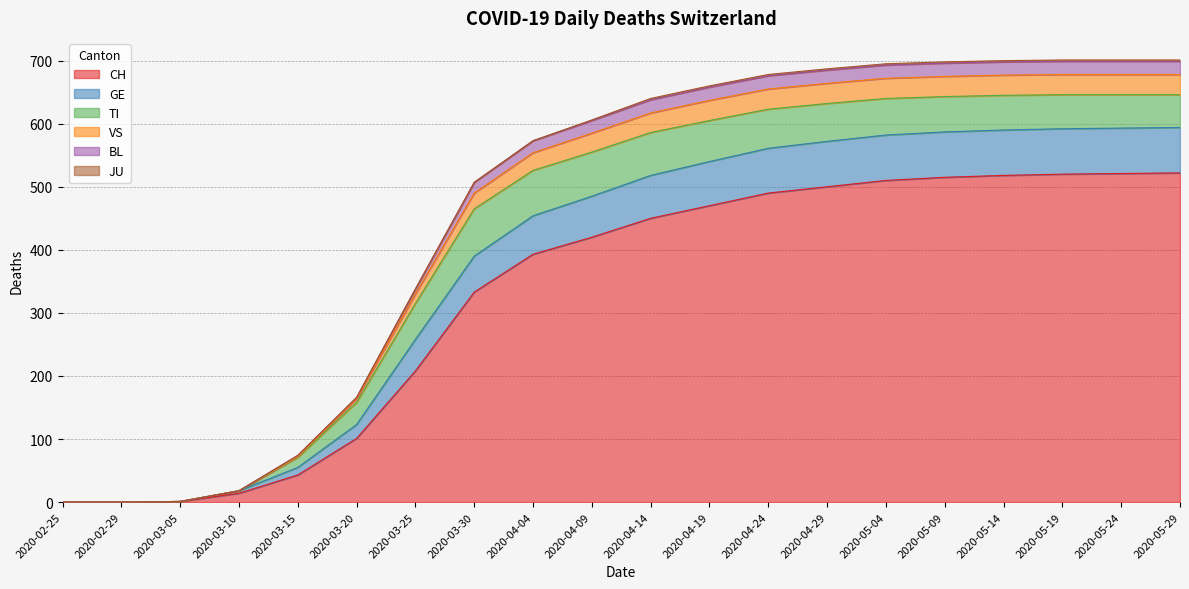

What is the maximum value for CH?

522